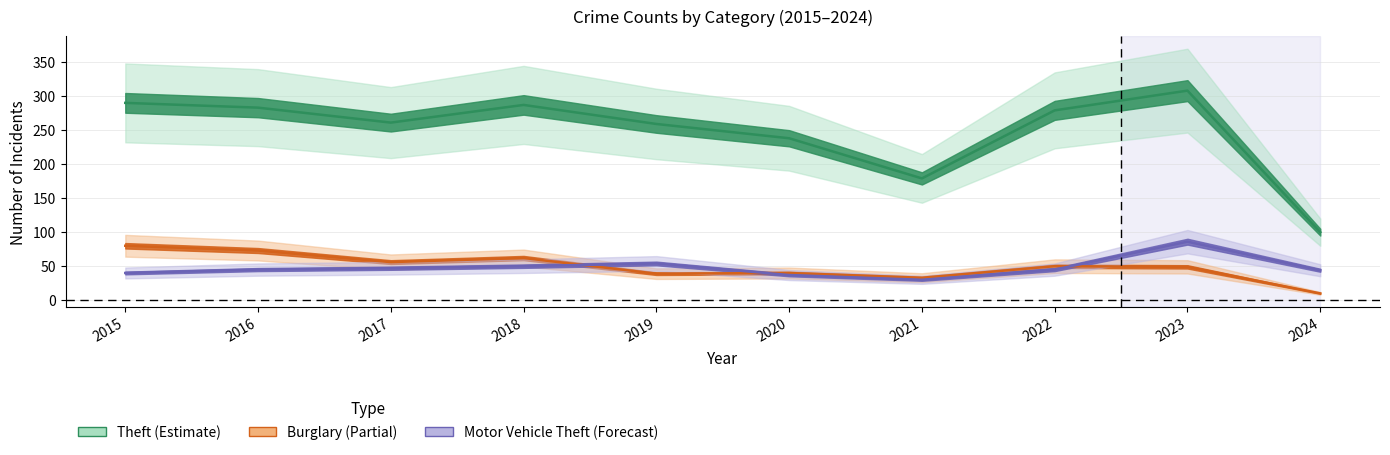

Which series has the widest spread of values?

Theft